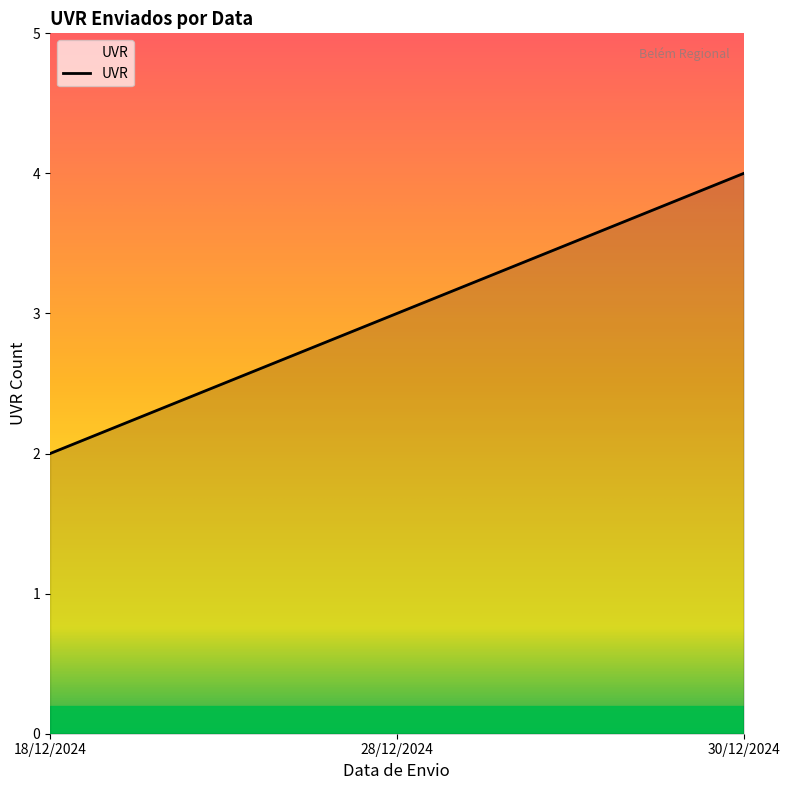

What is the difference between the values at 18/12/2024 and 30/12/2024?

2